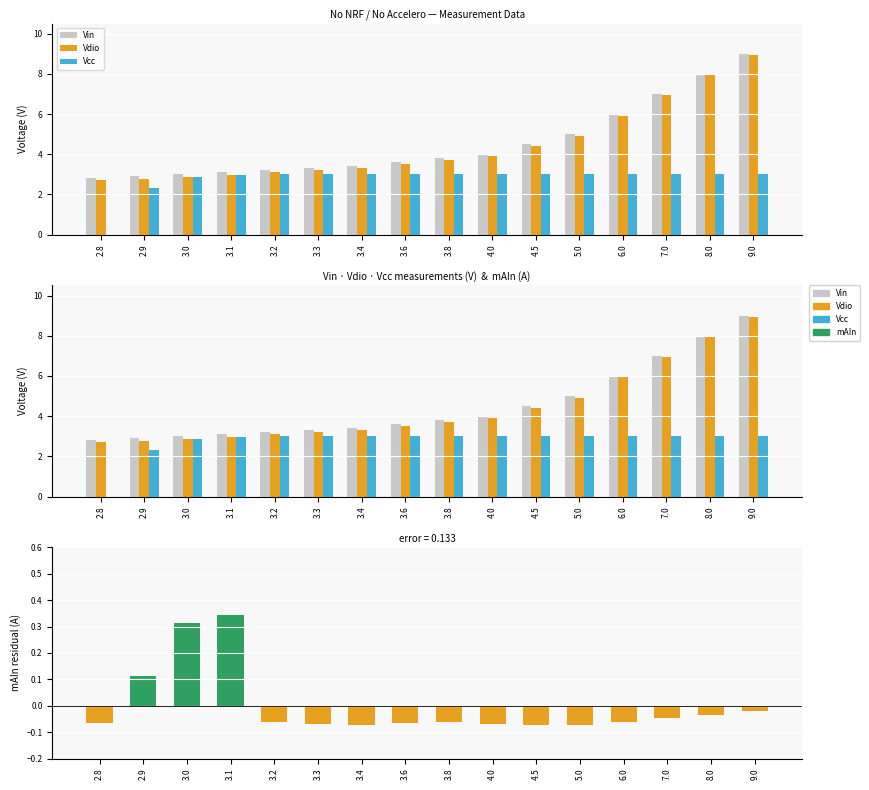

What position from the right is 2.8?

16